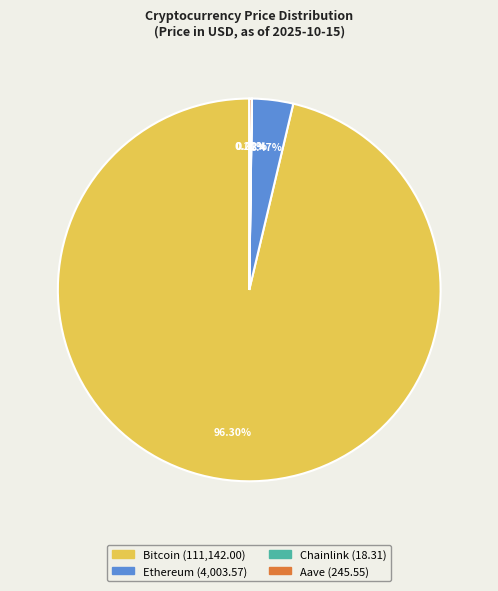

Which category has the biggest portion of the pie?

Bitcoin